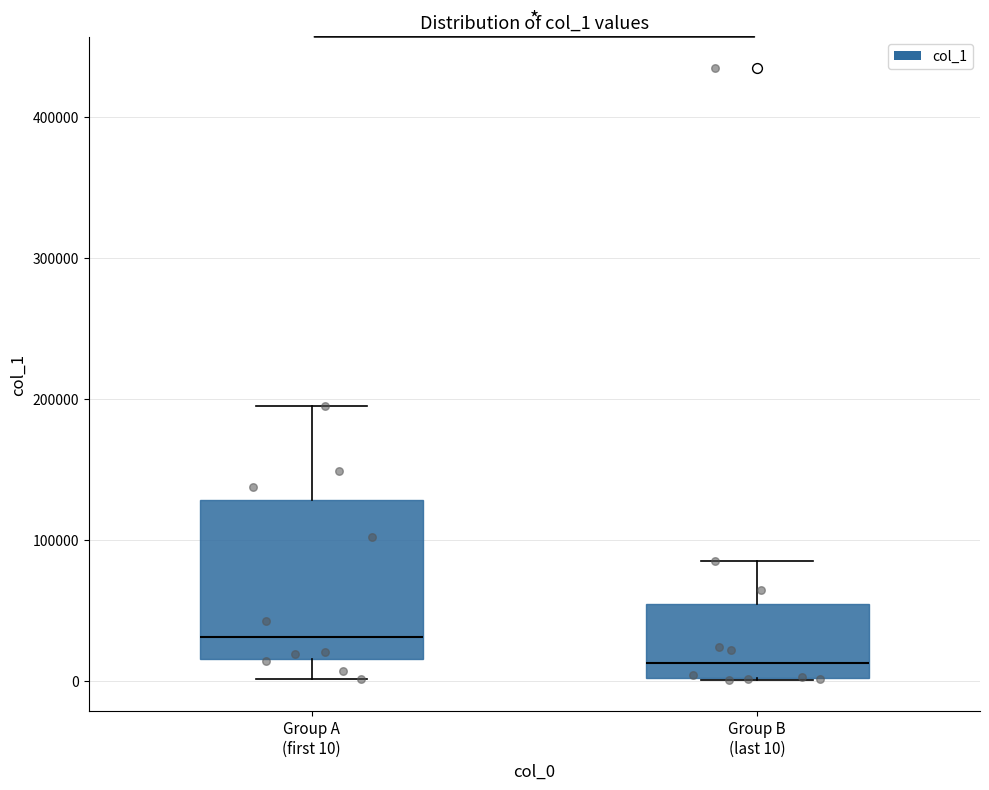

Which box's median line is the highest?

Group A (first 10)